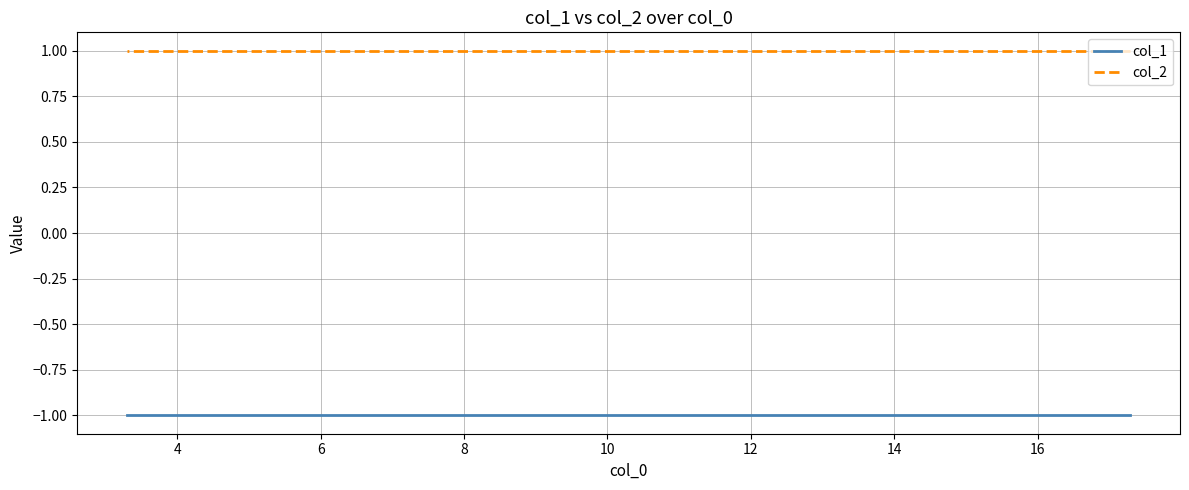

What are all the series names shown in the legend?

col_1, col_2